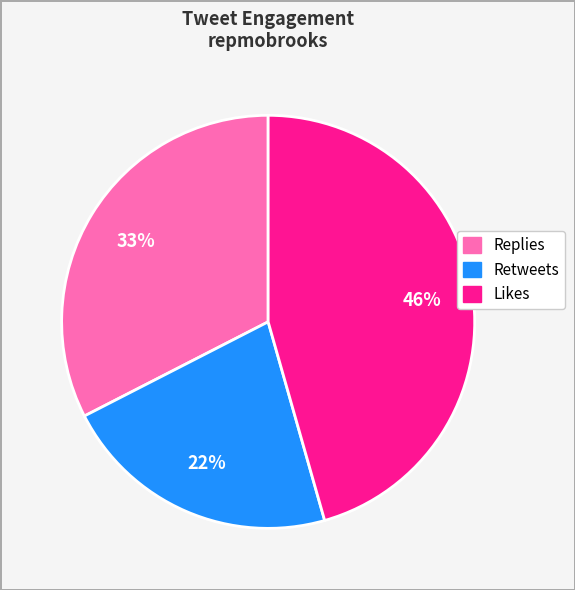

Which slice is the largest?

Likes